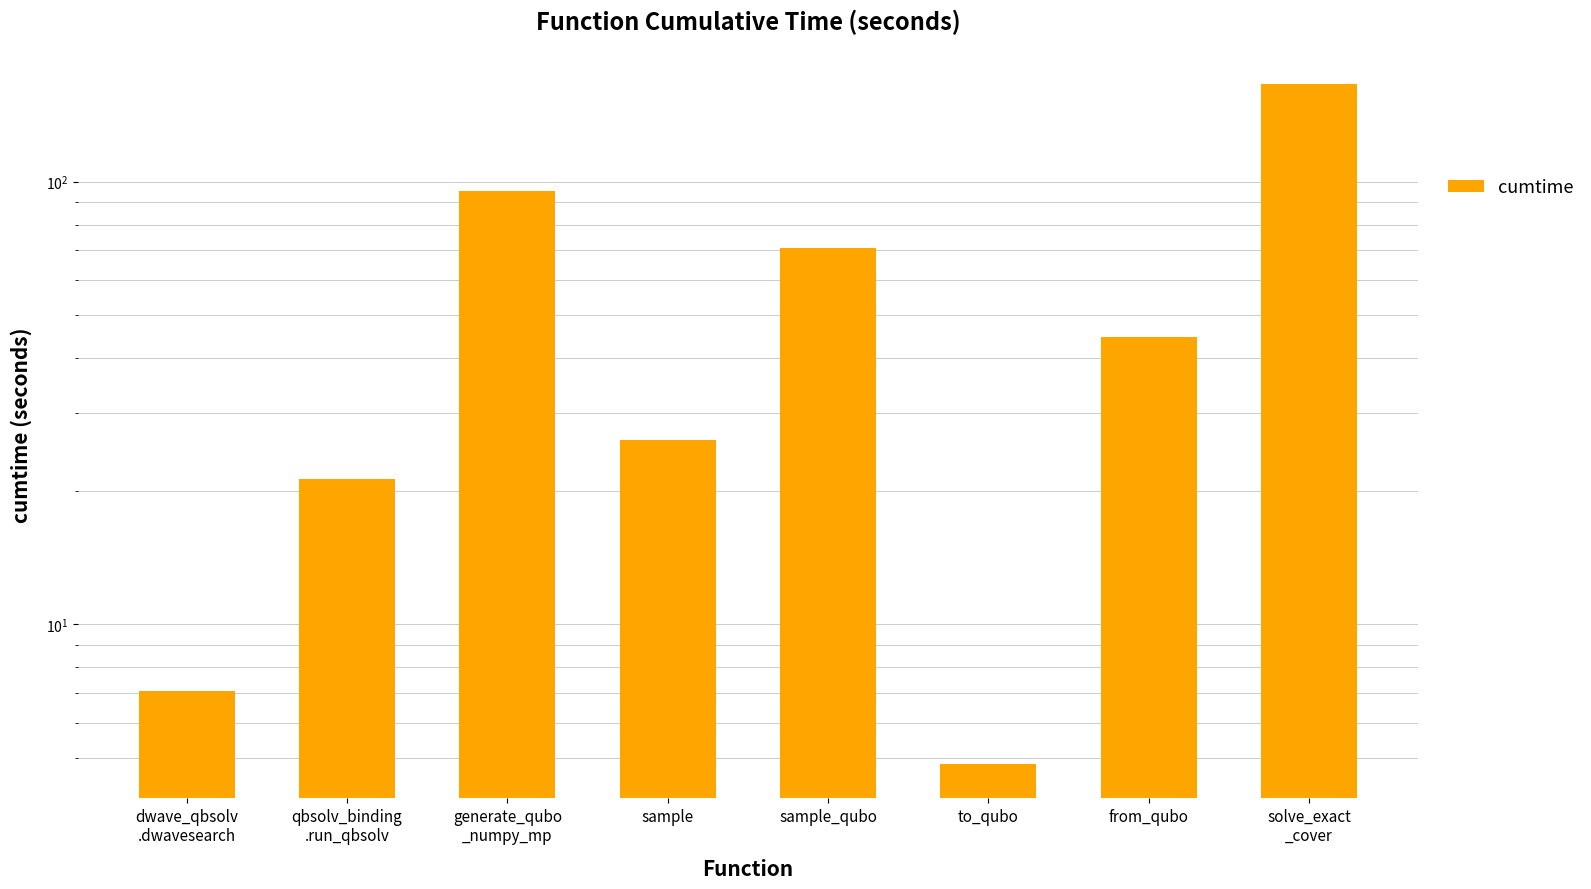

What is the sum of all values?

436.2